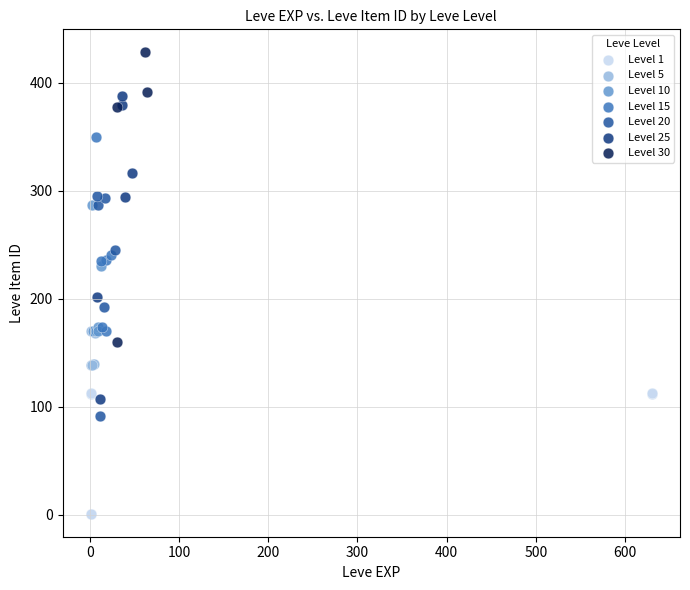

What are all the series names shown in the legend?

Level 1, Level 5, Level 10, Level 15, Level 20, Level 25, Level 30